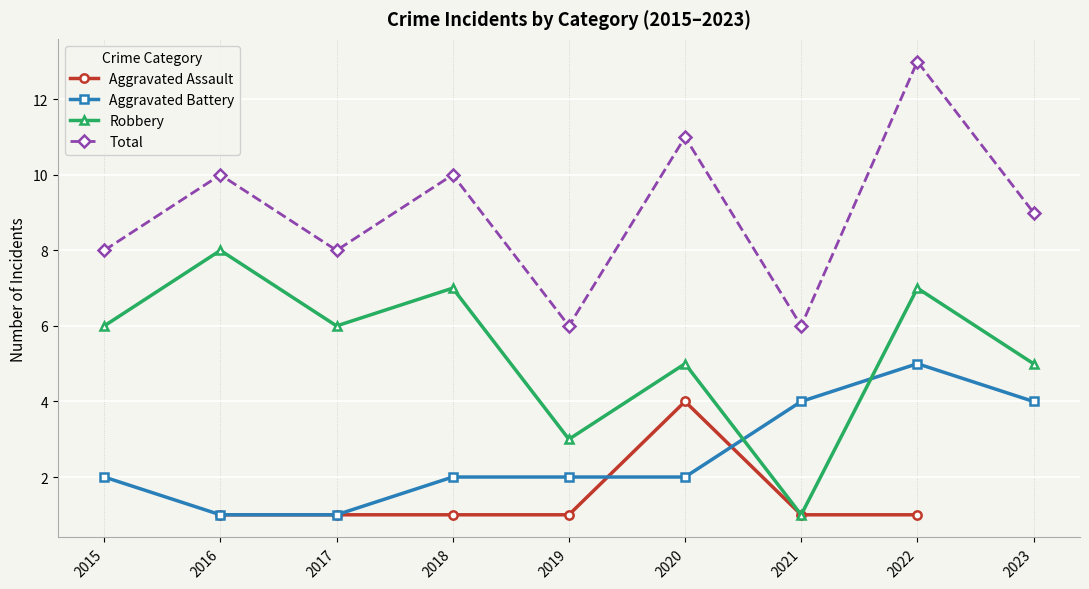

What is the average value of the Total series?

9